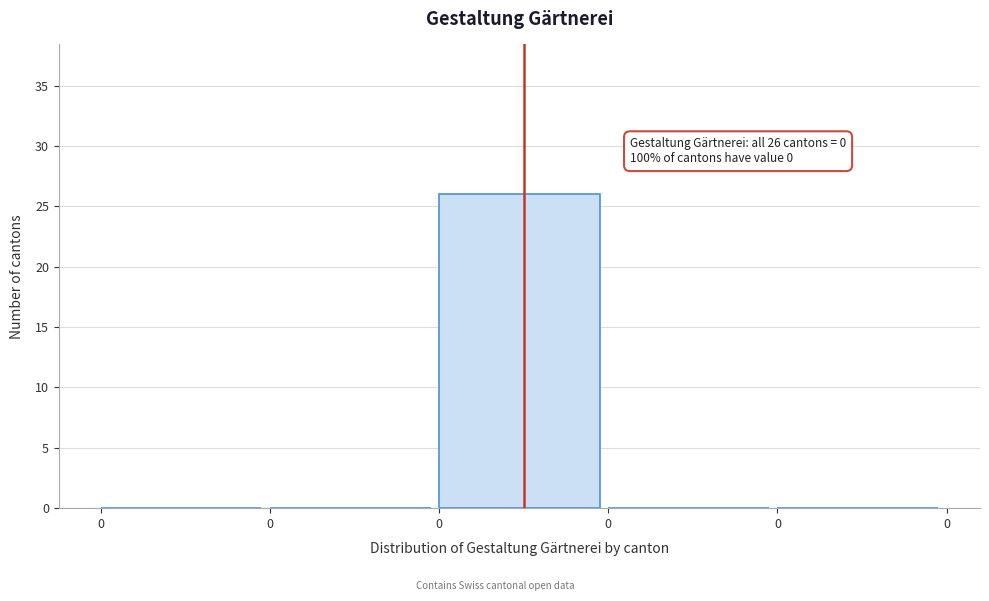

Are the bars horizontal?

No